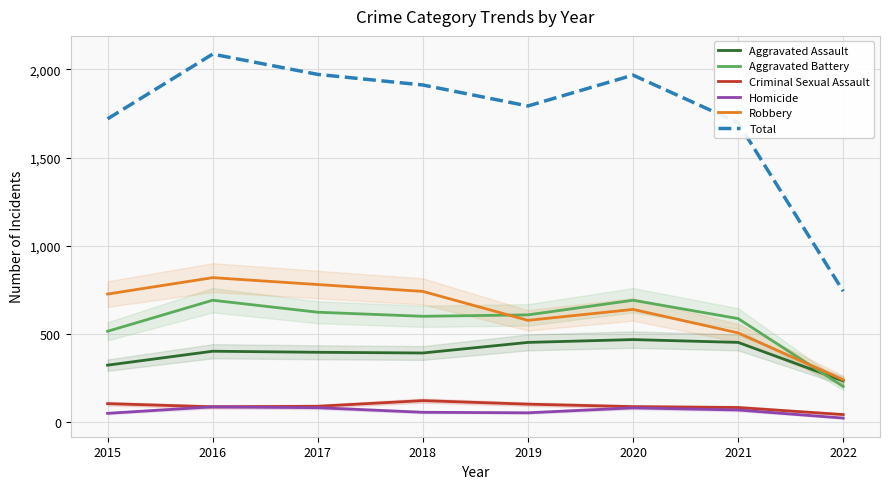

What is the approximate value of Aggravated Battery at 2019, to the nearest 10?

610